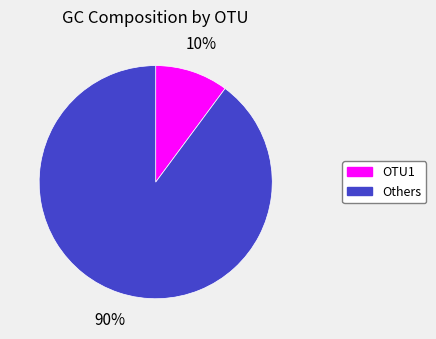

Do OTU1 and Others together represent more than half of the pie?

Yes